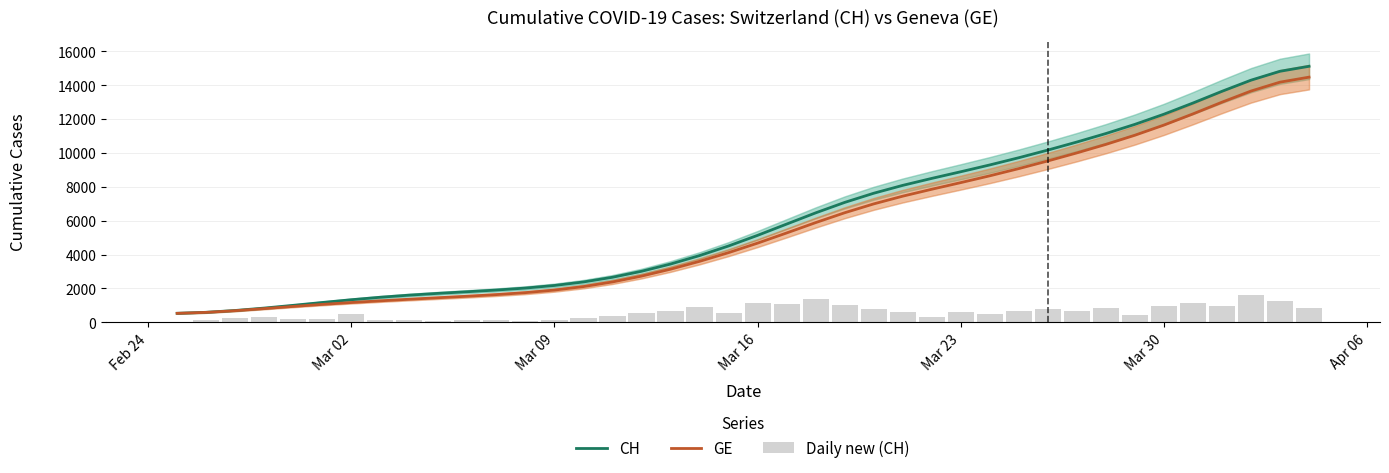

What is the maximum value for GE?

14478.0